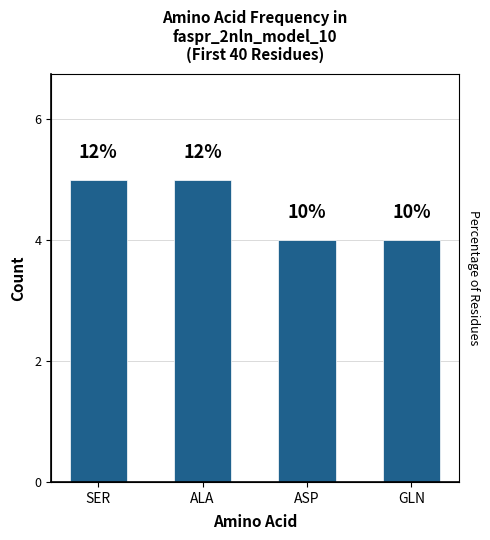

What is the value of the 4th bar from the left?

4